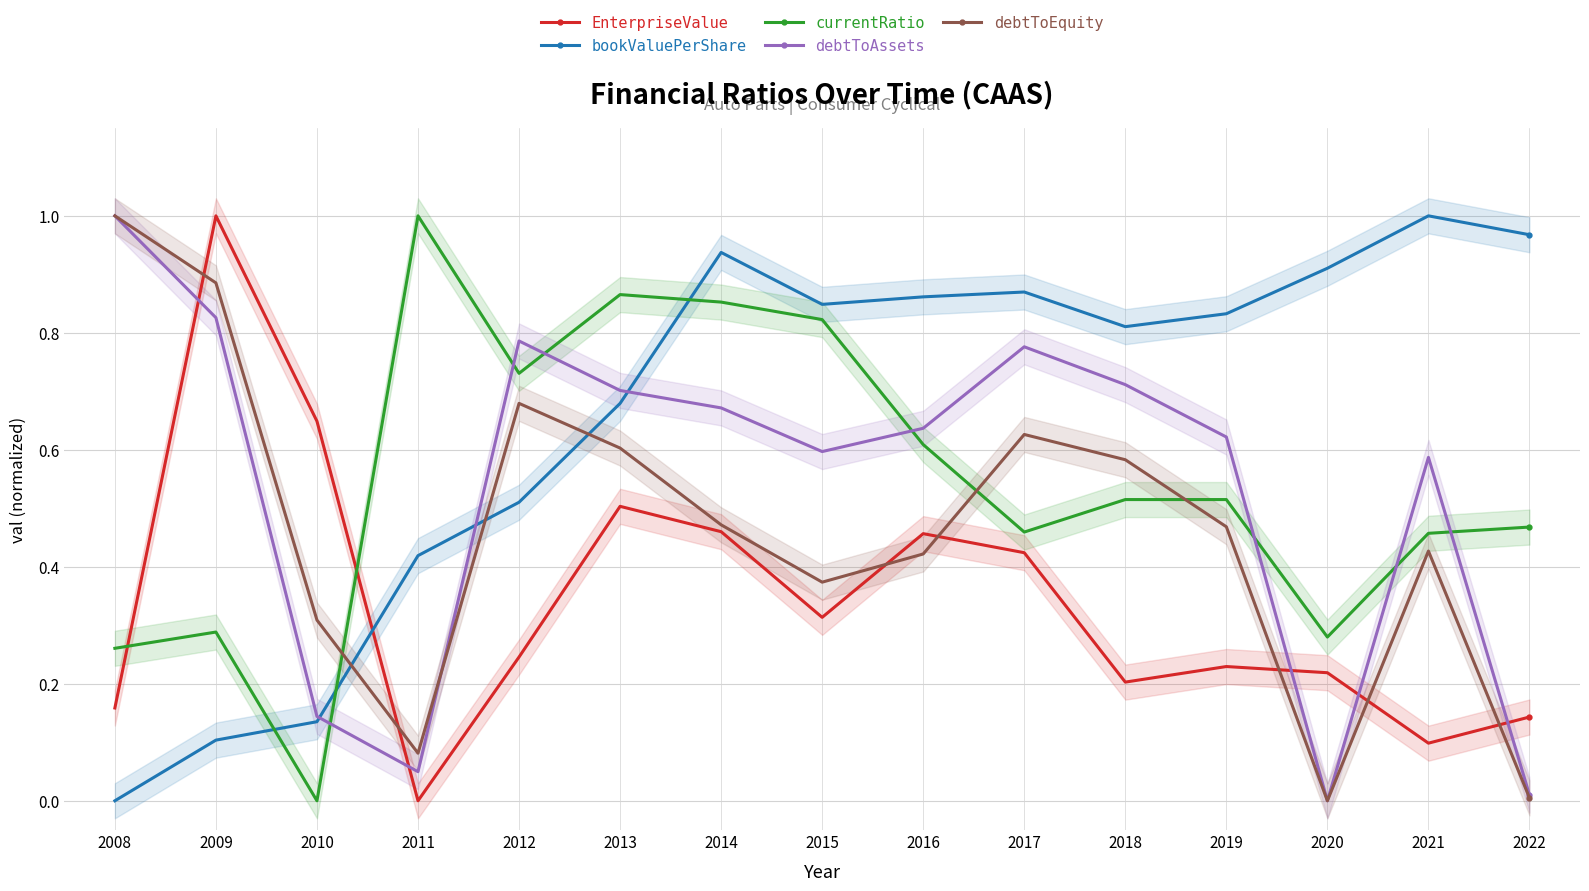

Rank the categories by EnterpriseValue value from lowest to highest.

2011, 2021, 2022, 2008, 2018, 2020, 2019, 2012, 2015, 2017, 2016, 2014, 2013, 2010, 2009